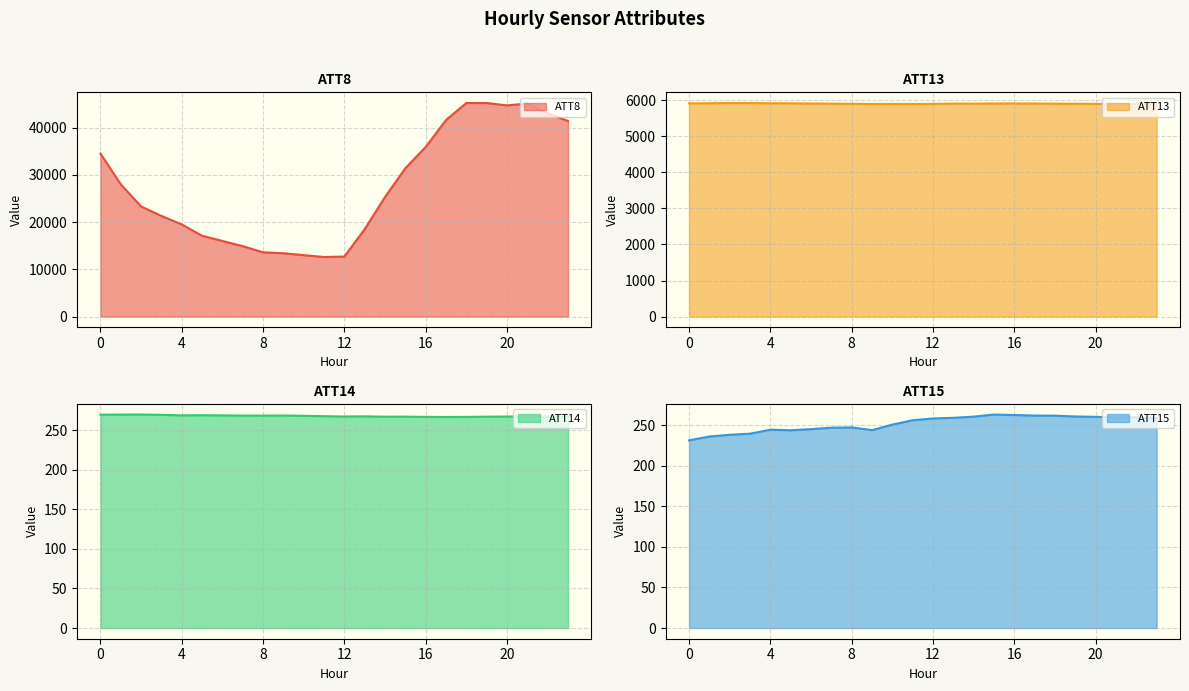

Which category has the highest value in the ATT15 series?

15